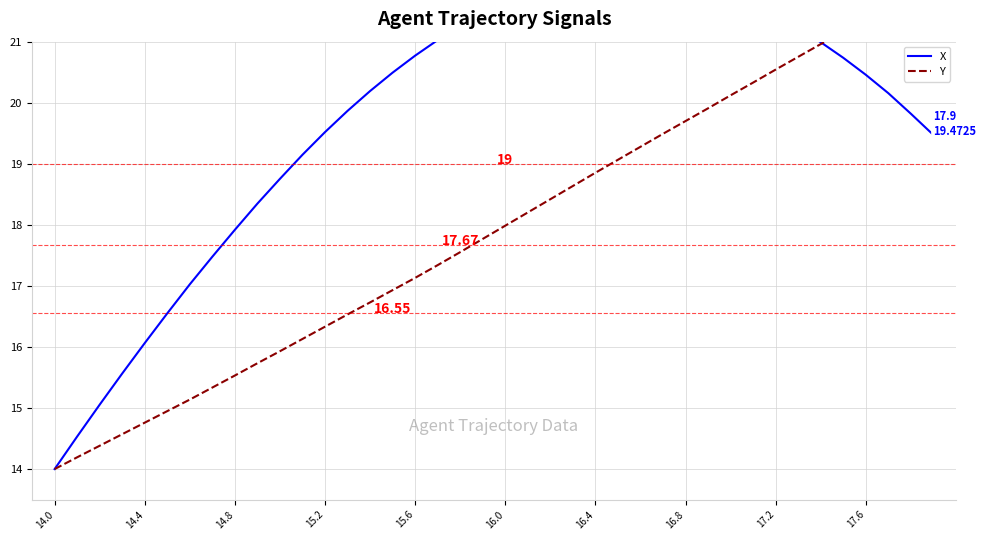

True or false: X and Y cross at least once.

True